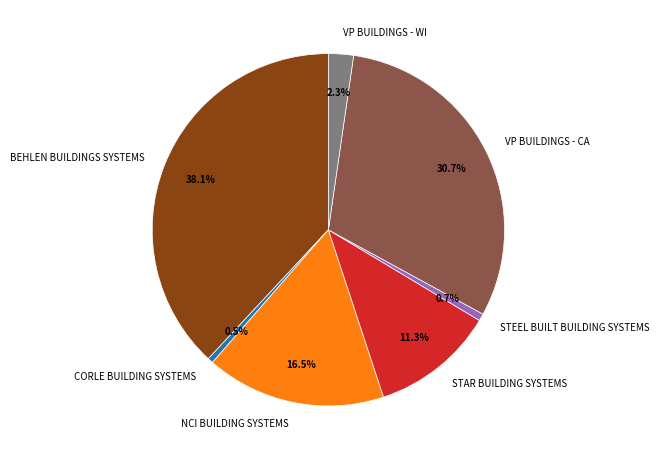

What percentage is NOT represented by BEHLEN BUILDINGS SYSTEMS?

61.9%